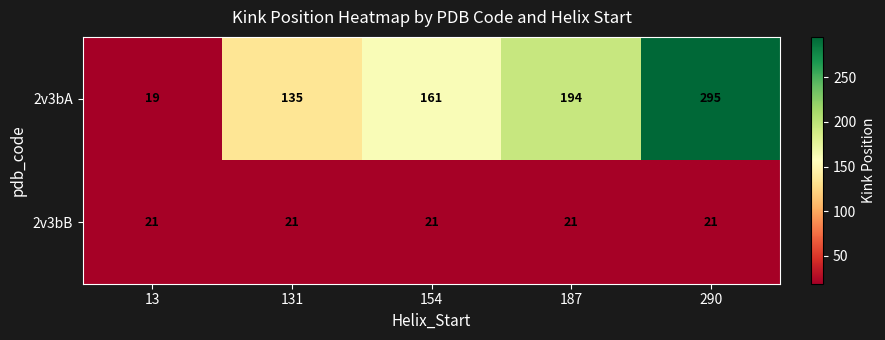

The value of 2v3bA at 290 is 295. True or false?

True